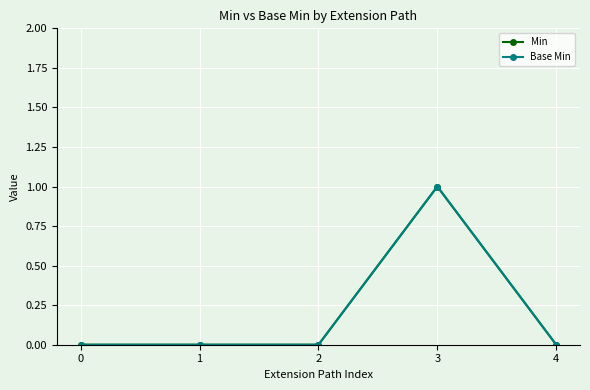

Which series changed the most between 1 and 3?

Min